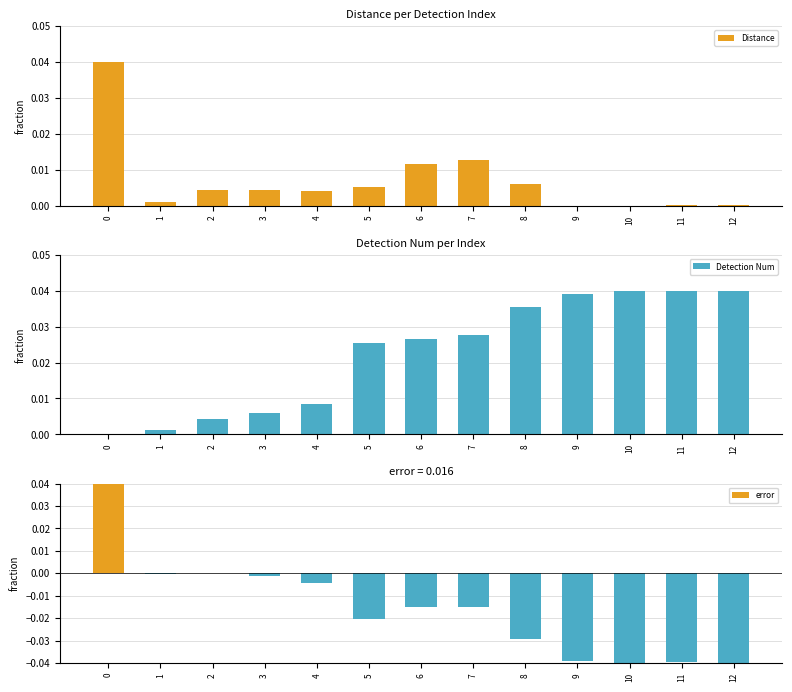

At which label does Distance reach its minimum?

10